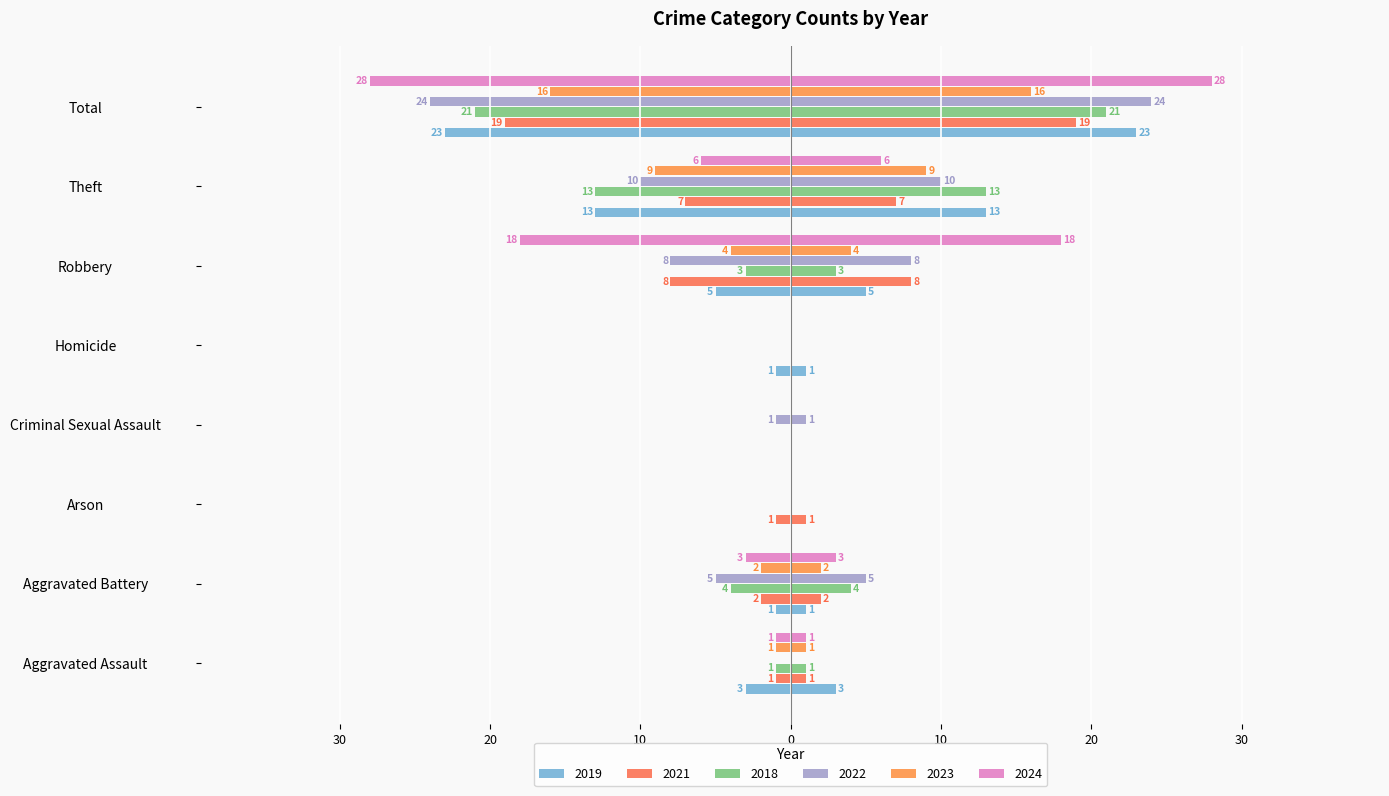

Which category has the highest value in the 2023 series?

Arson